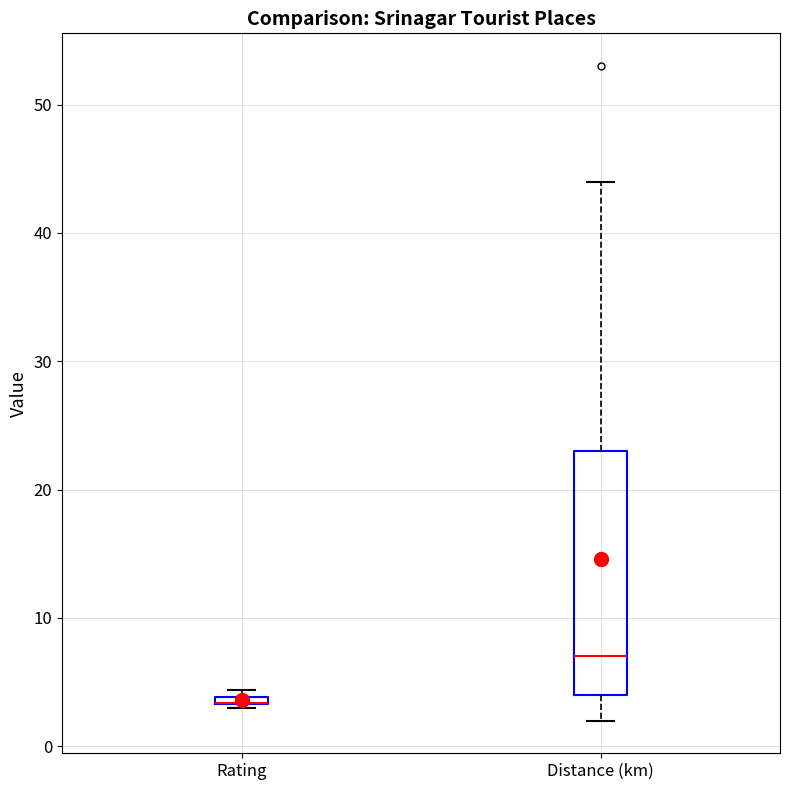

Where does the lower whisker of the box for Distance (km) end on the y-axis? The values are not printed on the chart, so give them approximately, as read against the axis.

2